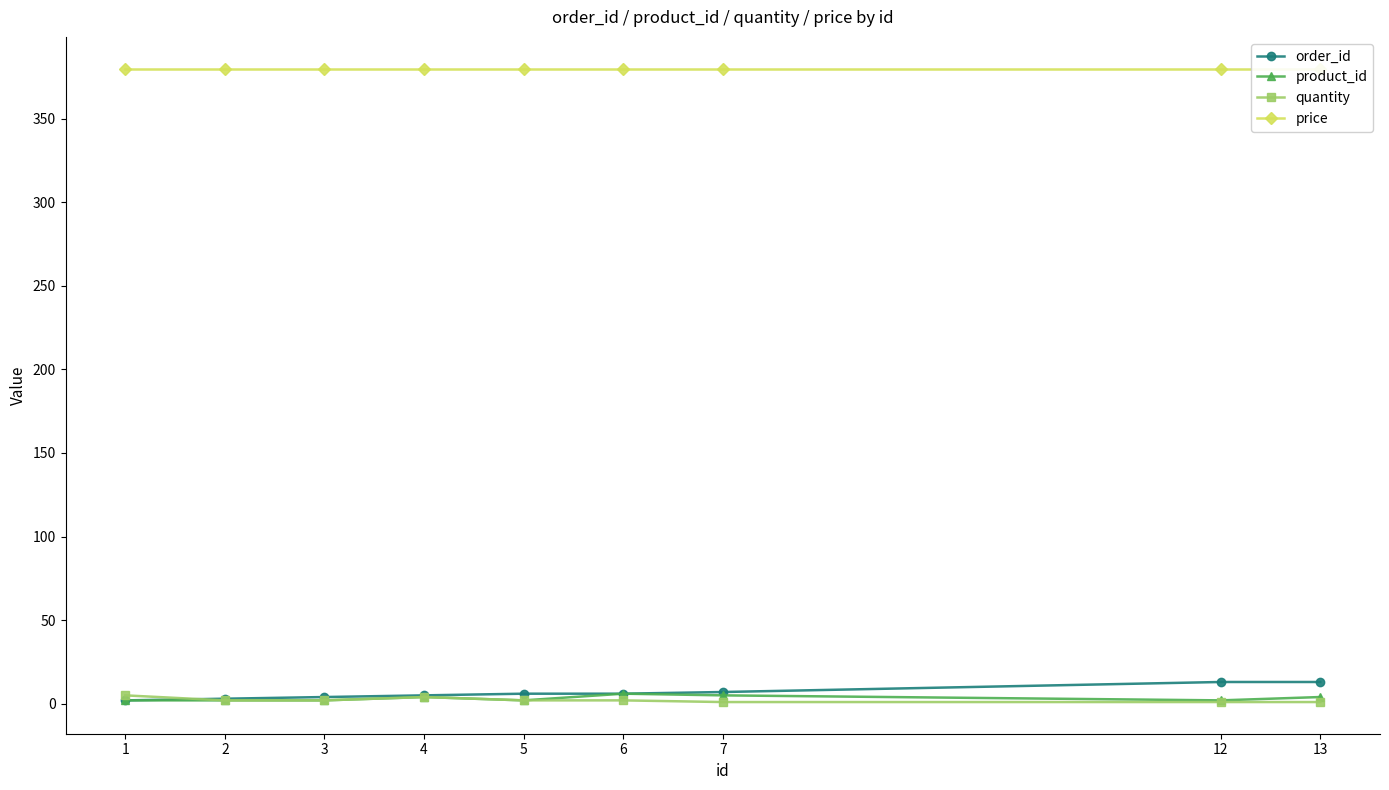

What is the lowest value of the quantity series?

1